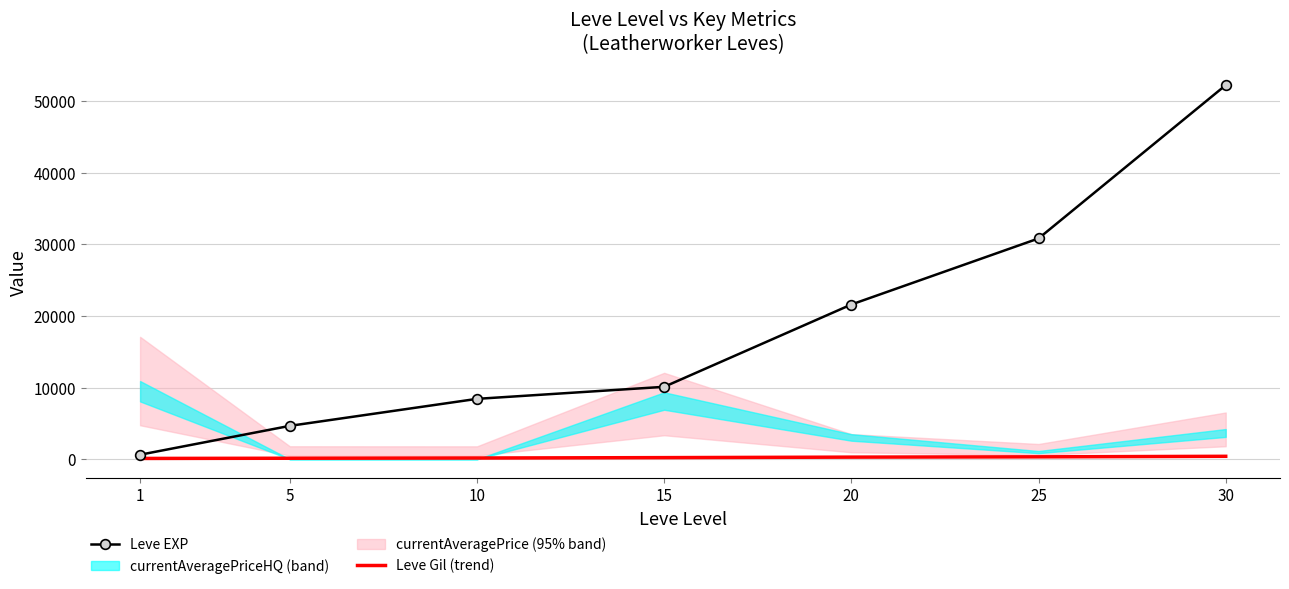

What is the difference between the second highest and second lowest values in the Leve EXP series?

26160